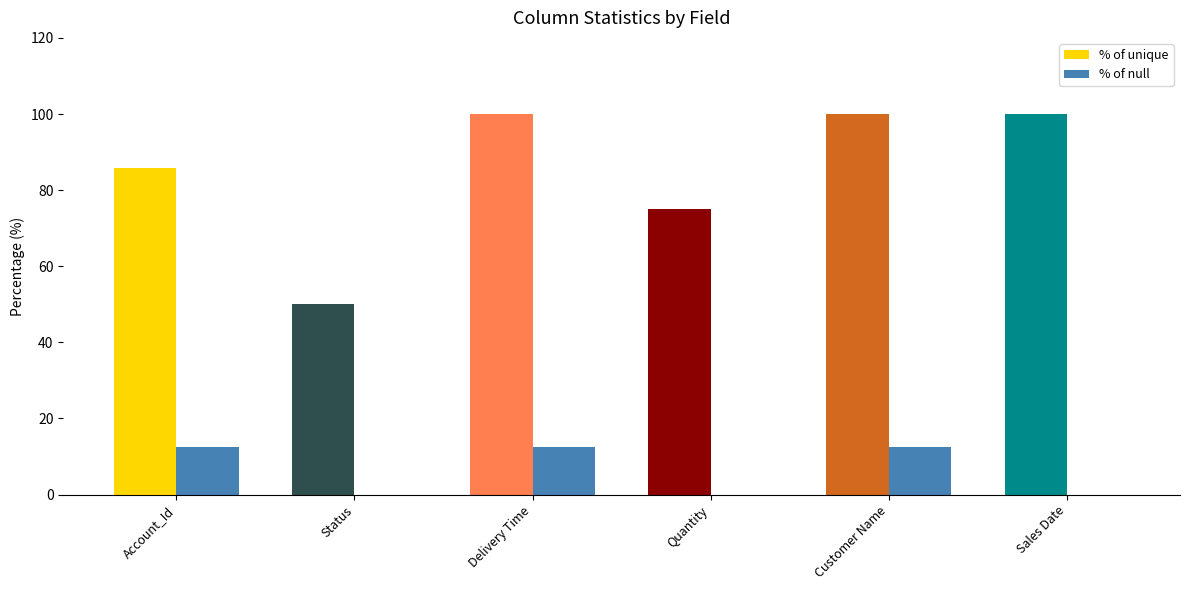

Reading right to left, what are all the values shown in this chart?

% of unique: 100.0	100.0	75.0	100.0	50.0	85.7
% of null: 0.0	12.5	0.0	12.5	0.0	12.5